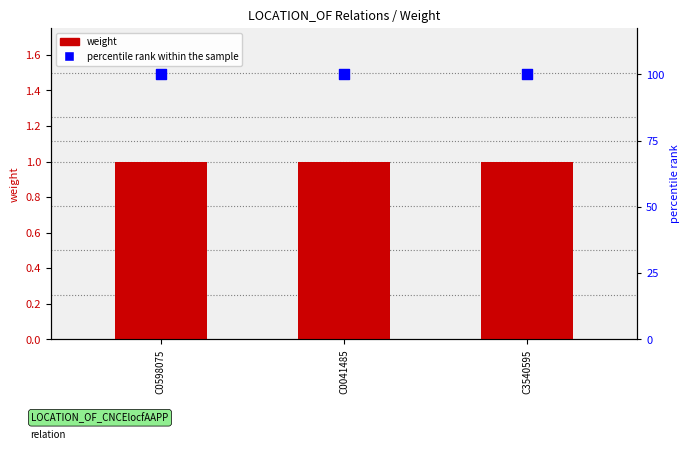

At how many categories does at least one series exceed 6?

3